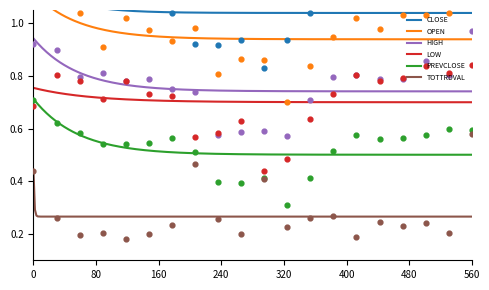

True or false: HIGH and LOW intersect in this chart.

False